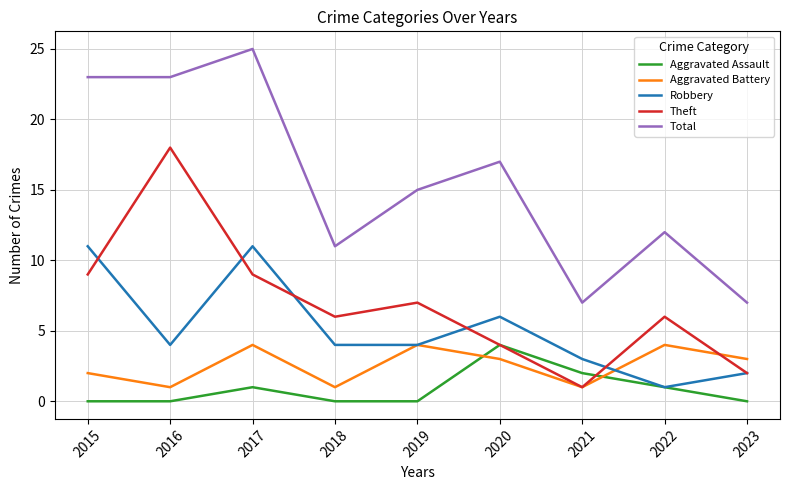

Is the value of Aggravated Battery at 2021 greater than the value of Theft at 2015?

No